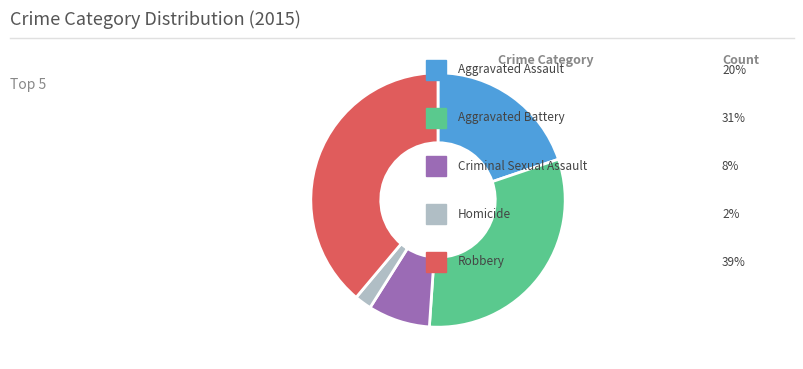

Is there a majority slice in this chart?

No